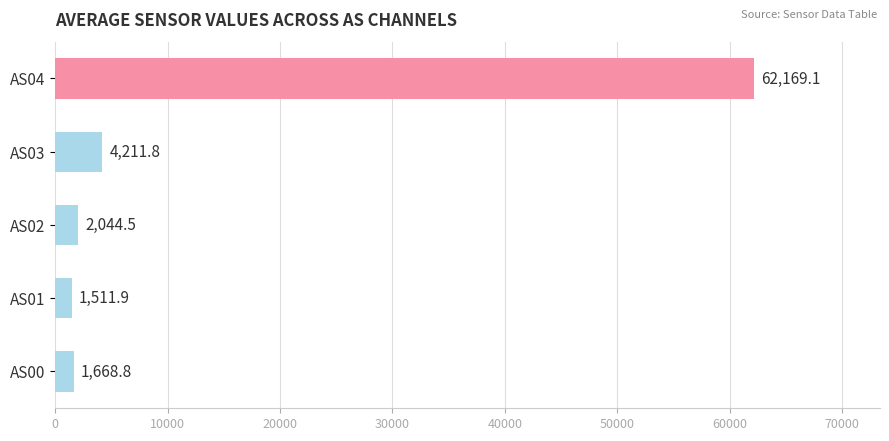

Where is the data nearest to the value 31840?

AS03